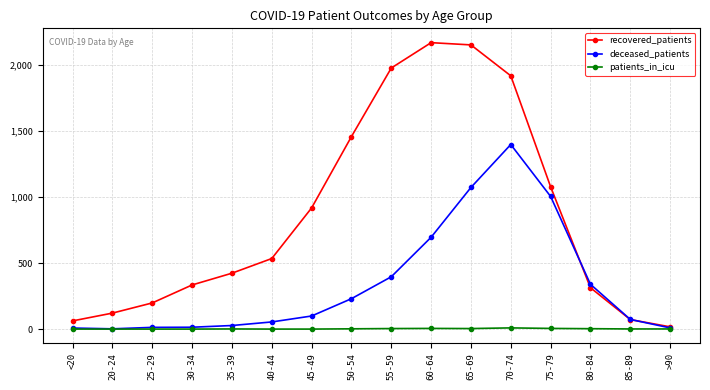

What is the sum of the recovered_patients values at <20 and 45-49?

979